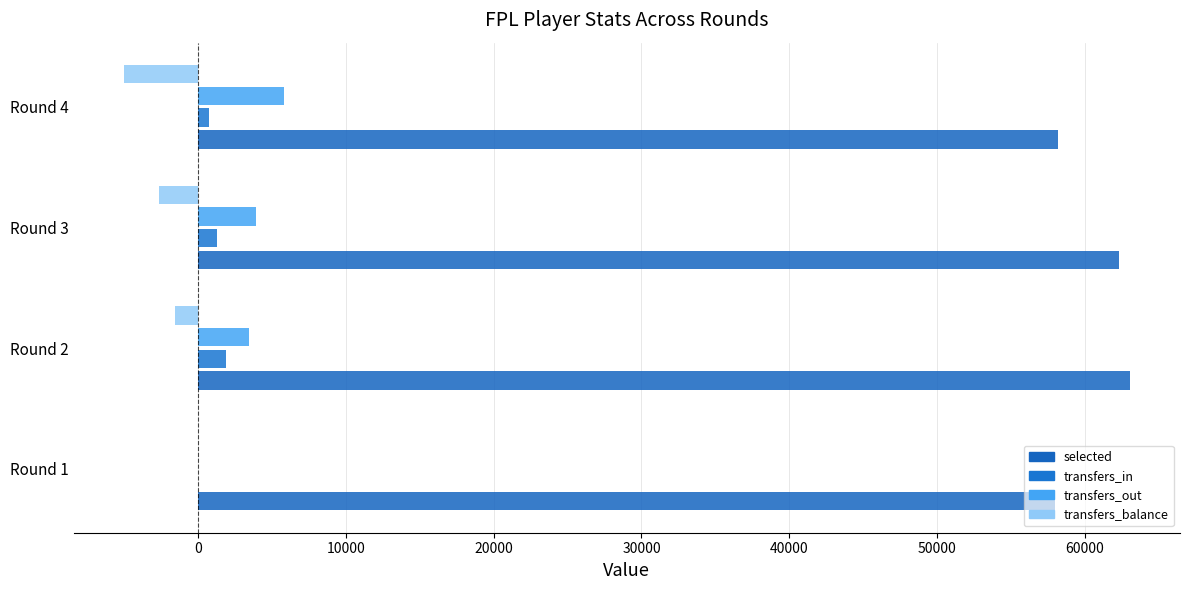

Count the number of categories in the chart.

4